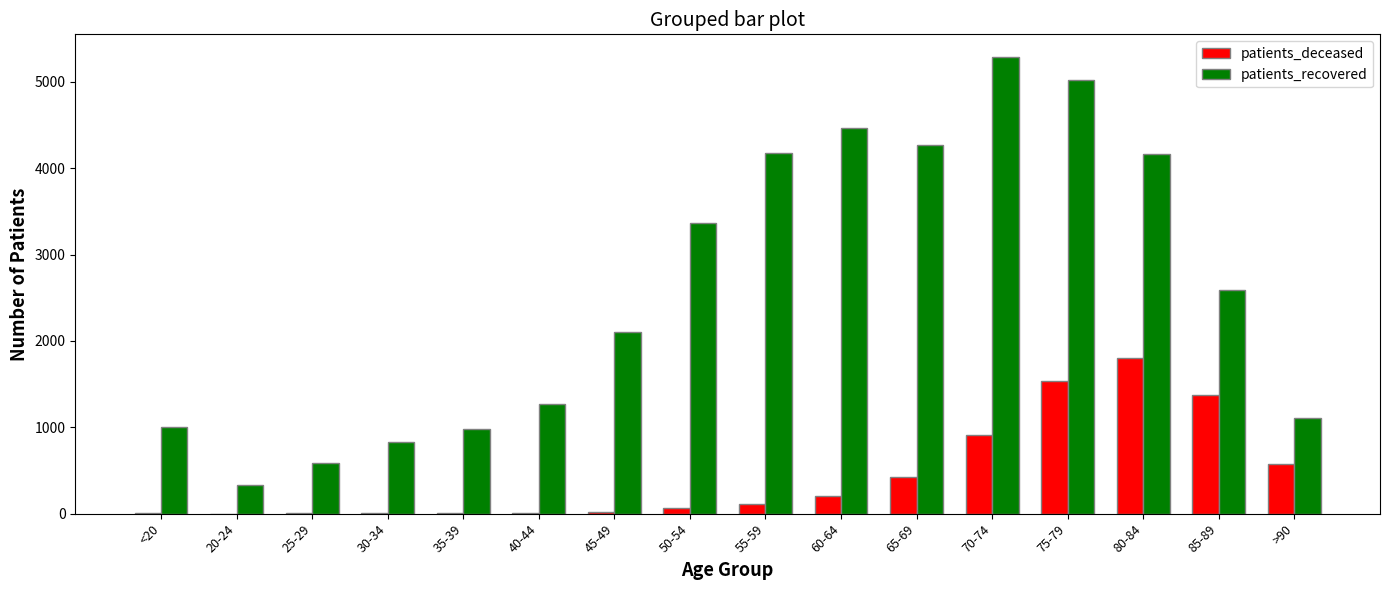

The value of patients_recovered at 80-84 is 4168. True or false?

True